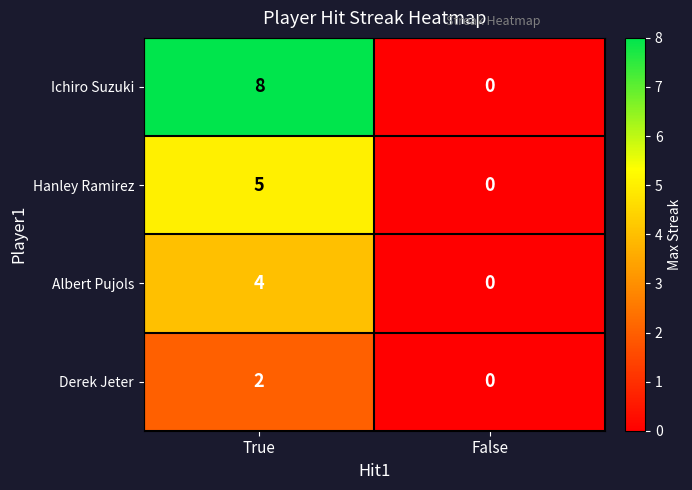

Count the number of categories in the chart.

2